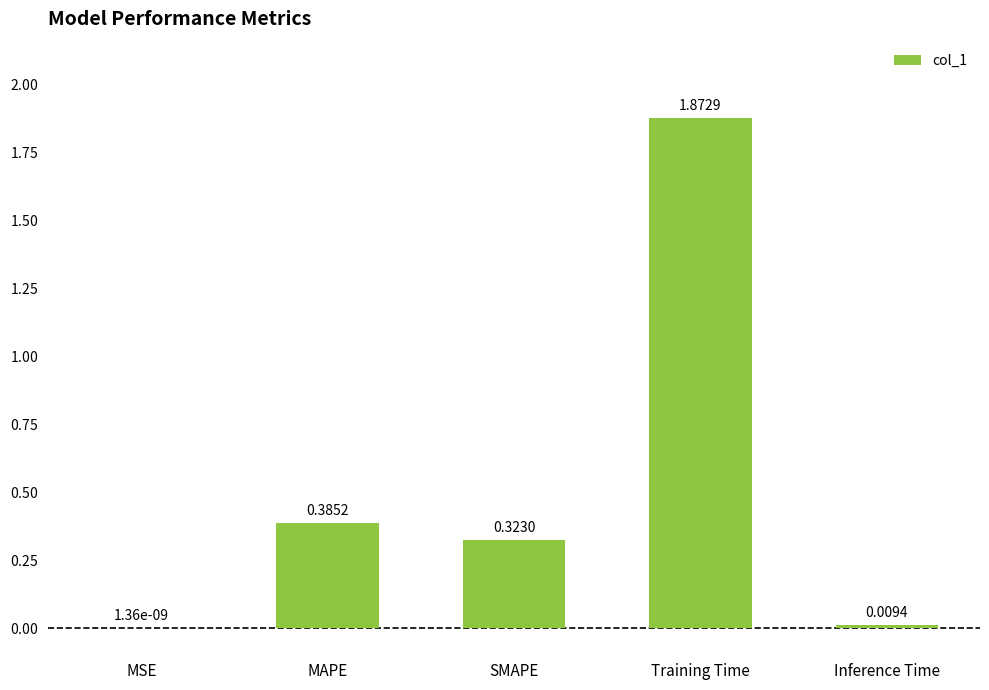

What is the sum of all values?

2.6